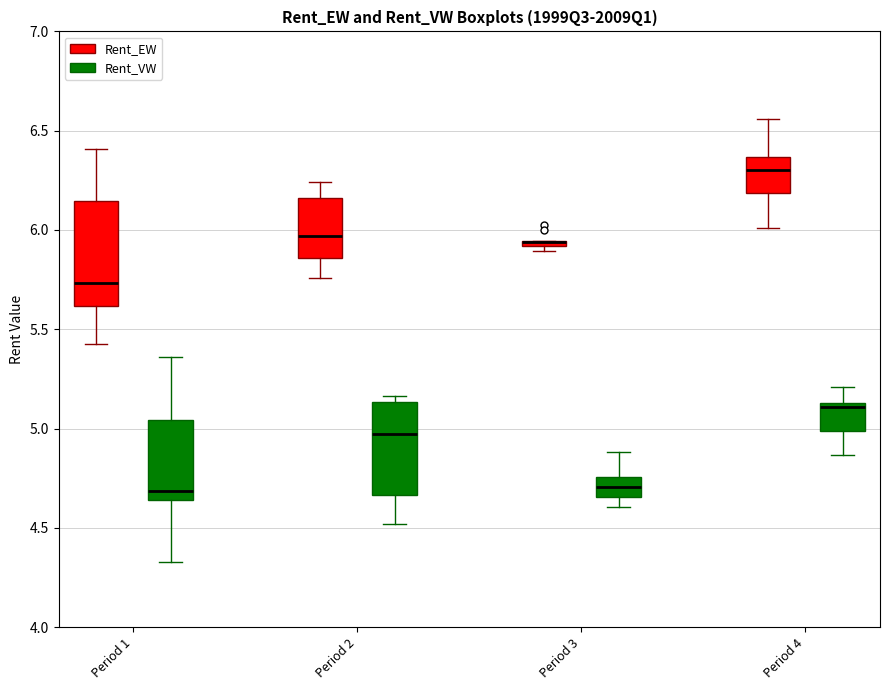

Comparing the boxes themselves (not the whiskers), which one is the tallest?

Period 1 (Rent_EW)